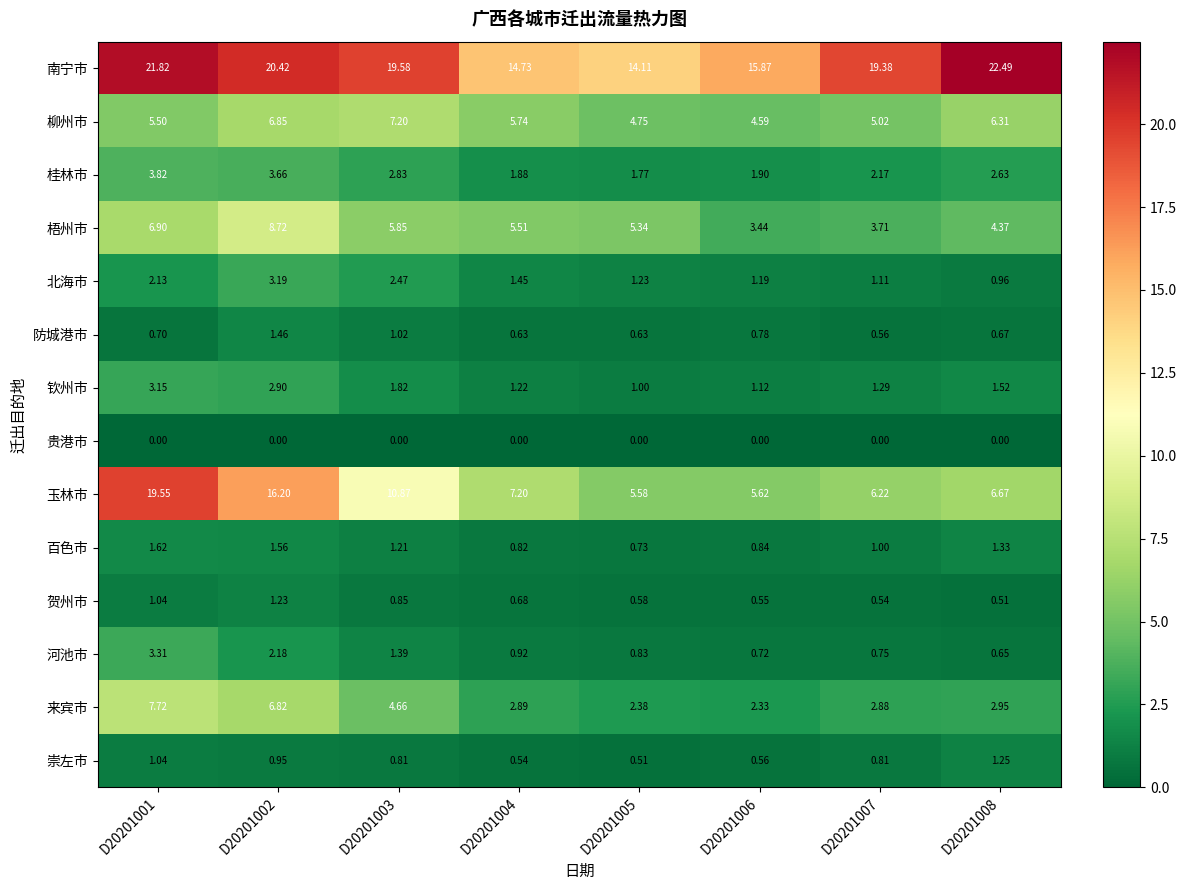

Rank the series at D20201003 from highest to lowest value.

南宁市, 玉林市, 柳州市, 梧州市, 来宾市, 桂林市, 北海市, 钦州市, 河池市, 百色市, 防城港市, 贺州市, 崇左市, 贵港市